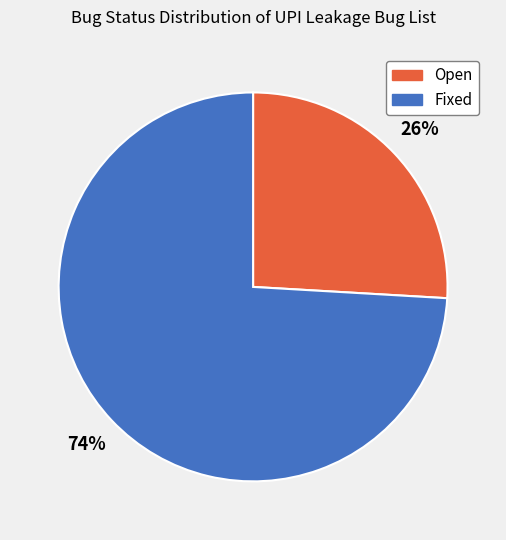

Which slice is the largest?

Fixed